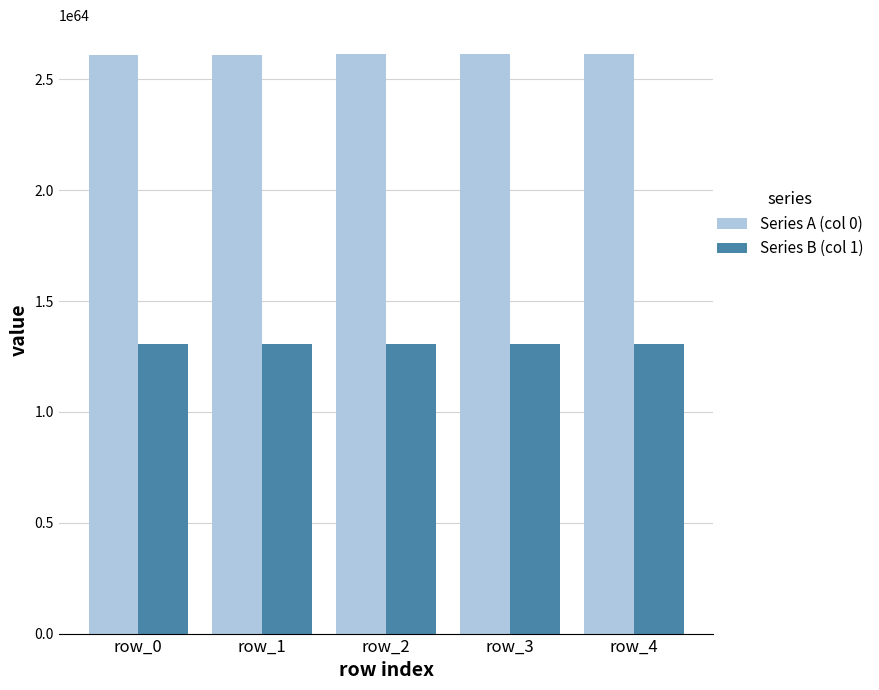

The value of Series B (col 1) at row_3 is 17238797890964211343637666189762835650799798244623413228196593664. True or false?

False